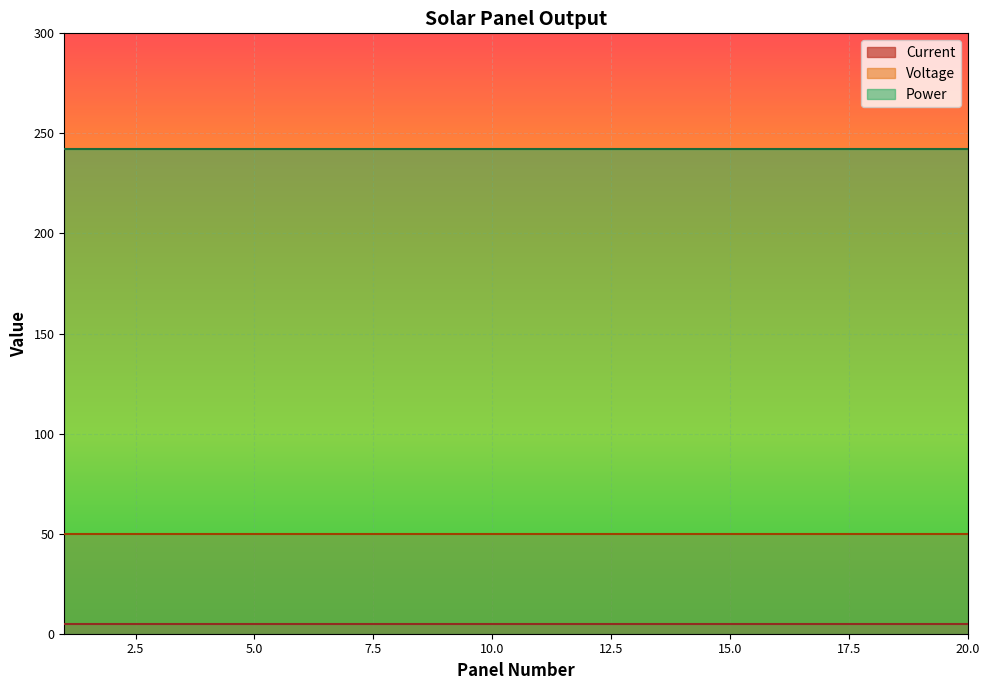

Which series has the largest total across all categories?

Power